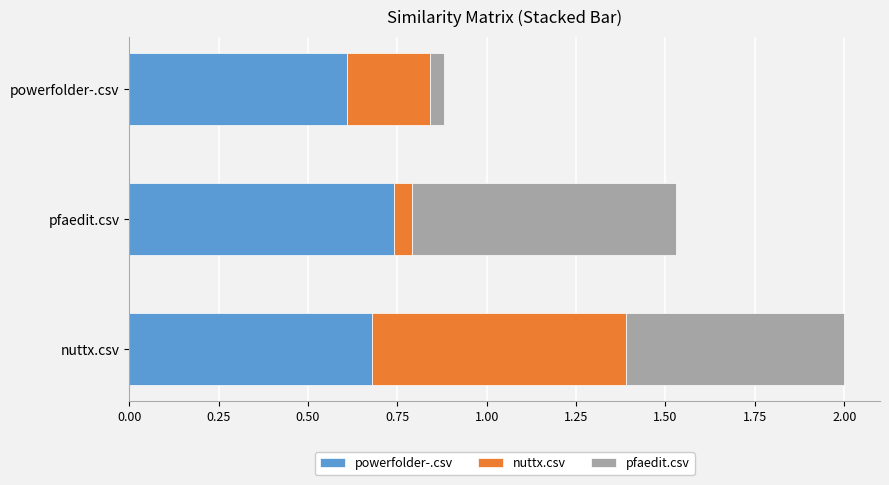

At which category is the sum across all series the highest?

nuttx.csv